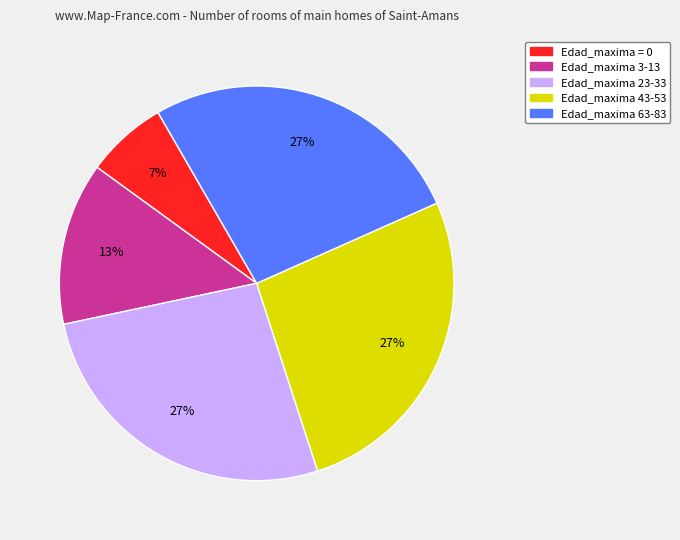

The Edad_maxima = 0 slice represents 7% of the pie. True or false?

True